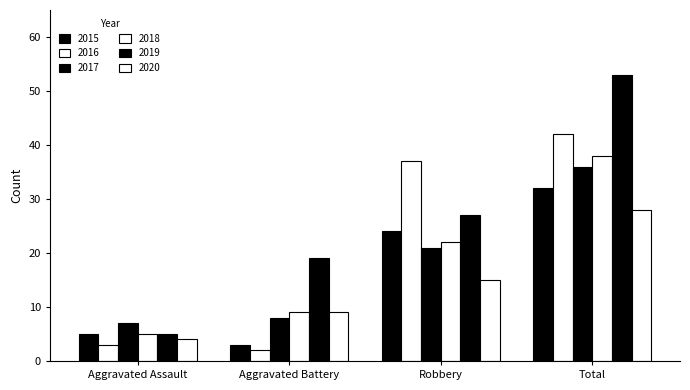

What is the maximum value for 2016?

42